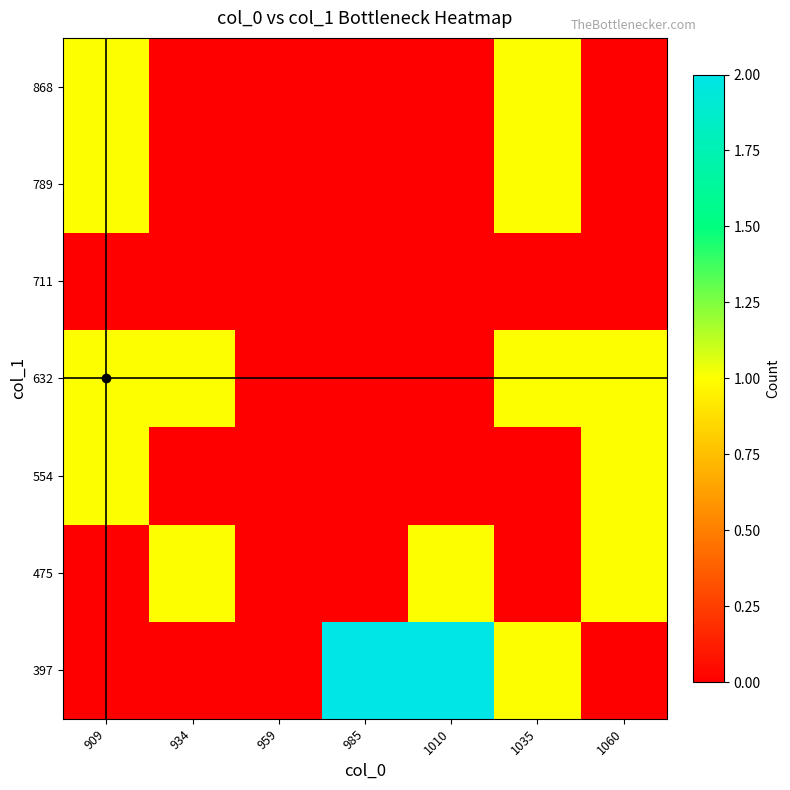

Count the number of categories in the chart.

7